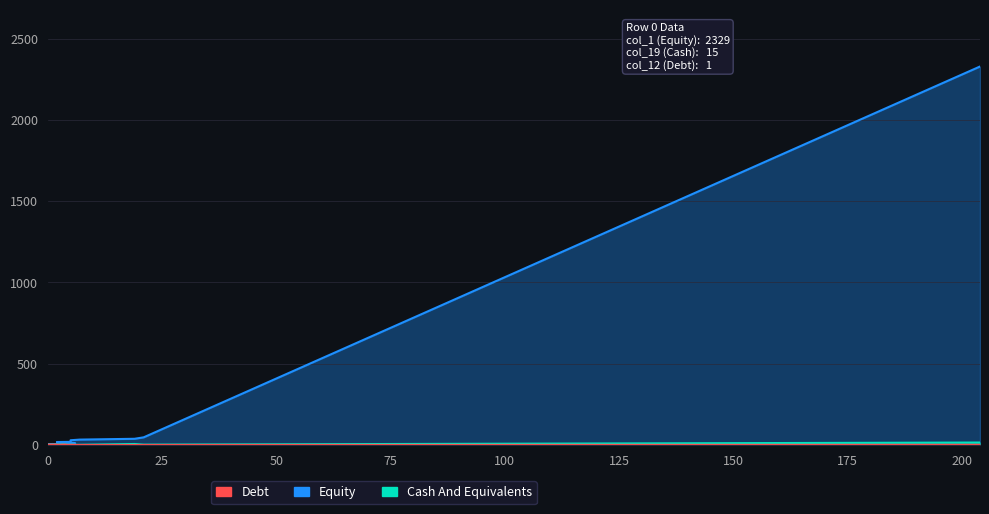

True or false: col_1 and col_19 cross at least once.

False